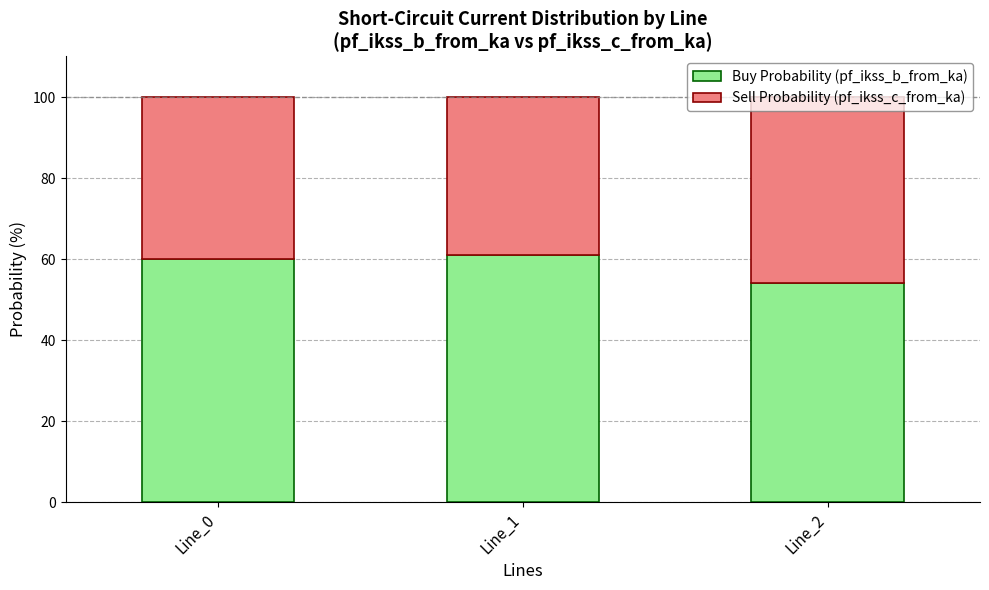

What are all the series names shown in the legend?

Buy Probability (pf_ikss_b_from_ka), Sell Probability (pf_ikss_c_from_ka)